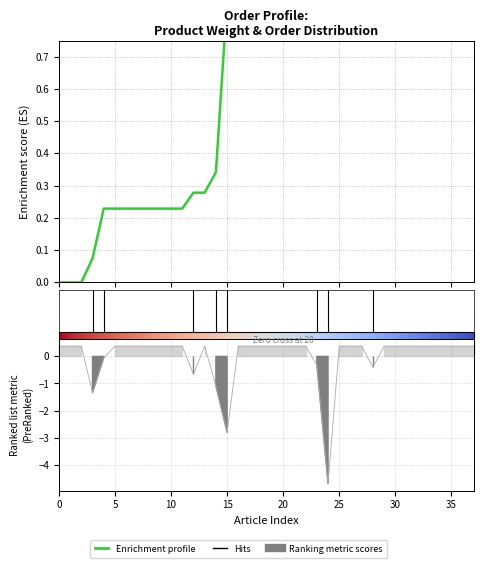

What is the value of the 15th point from the left?

0.3